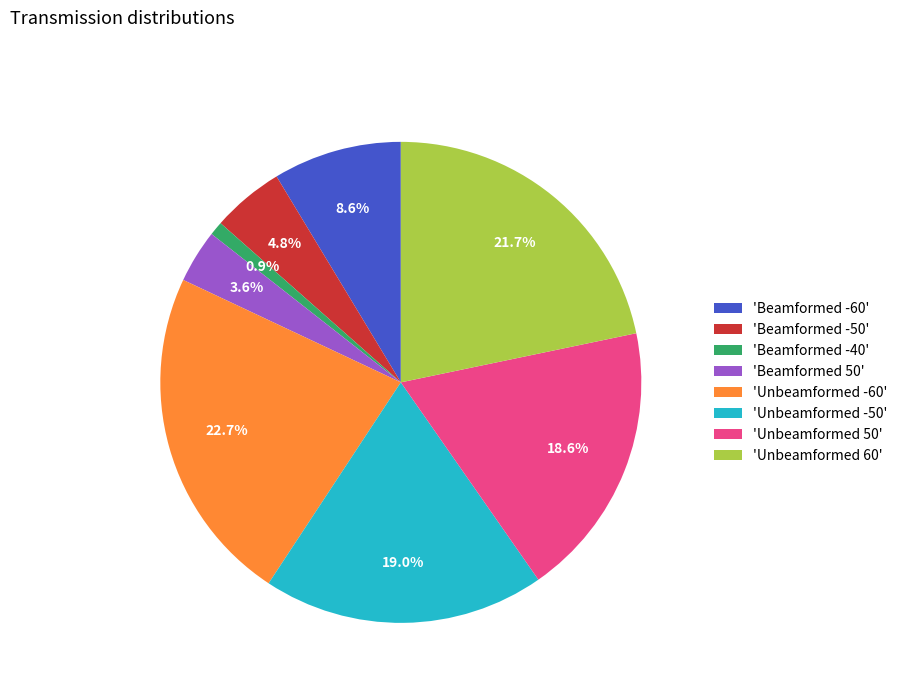

Which has a higher value, 'Beamformed -60' or 'Beamformed 50'?

'Beamformed -60'